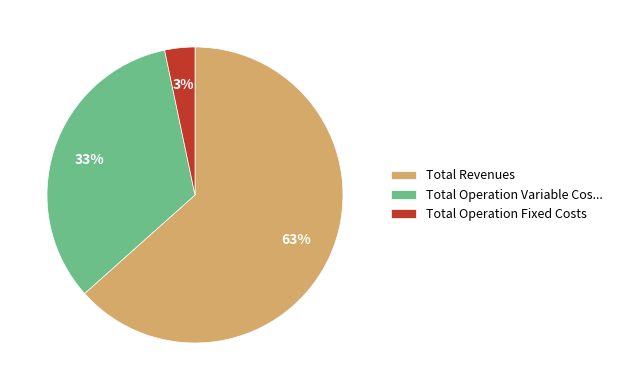

What is the smallest slice in the pie chart?

Total Operation Fixed Costs